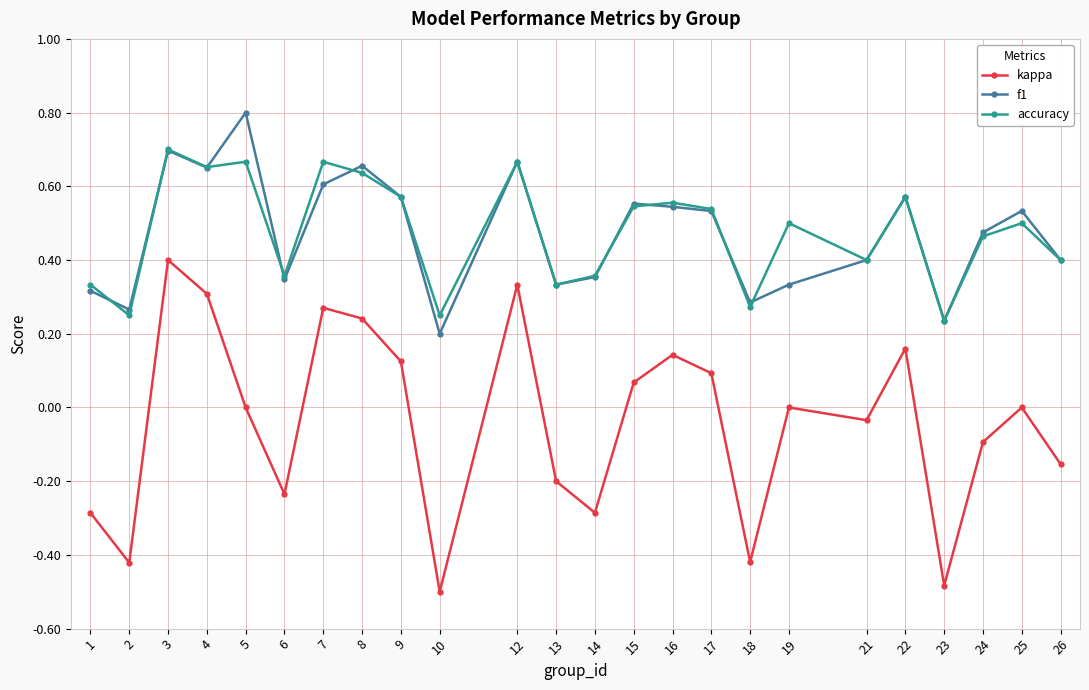

The accuracy series shows 0.7 at 24. True or false?

False